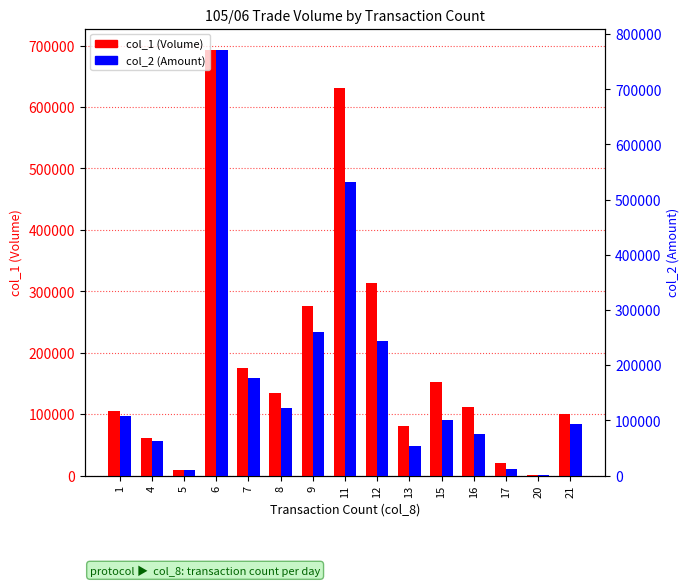

Which category has the lowest value in the col_2 (Amount) series?

20